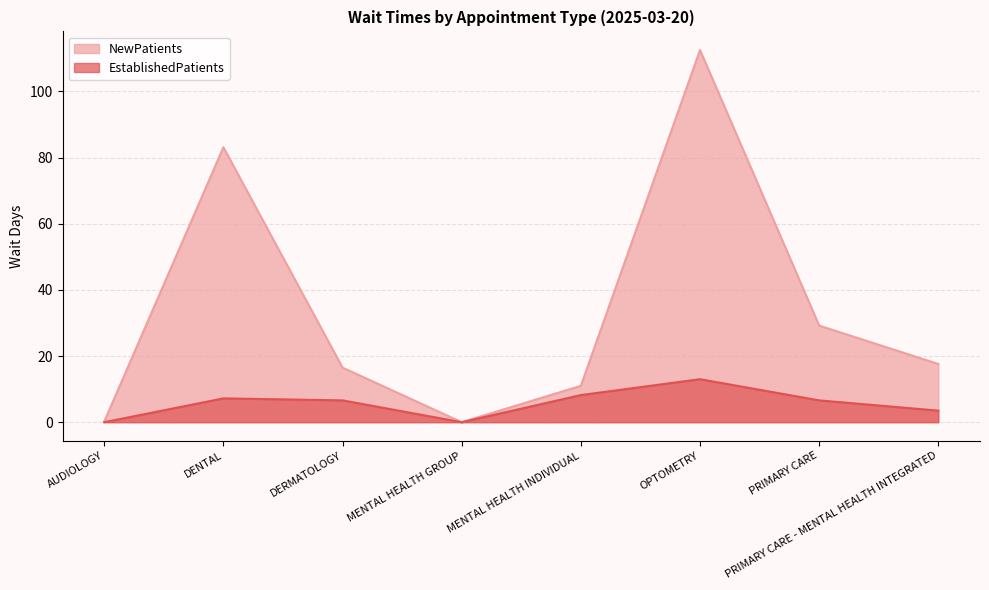

List the series in order of their peak value, lowest first.

EstablishedPatients, NewPatients